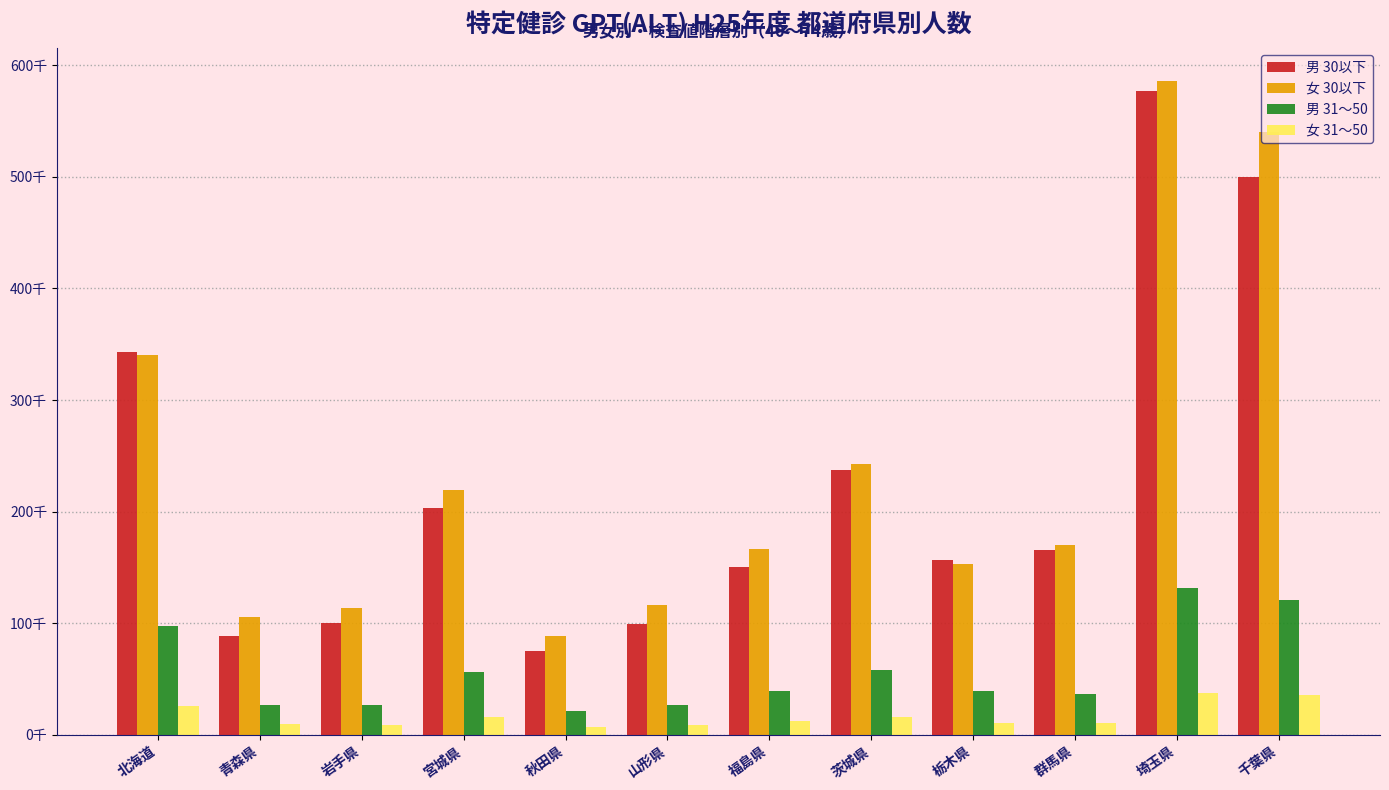

Between 宮城県 and 群馬県, which series saw the biggest shift?

女 30以下